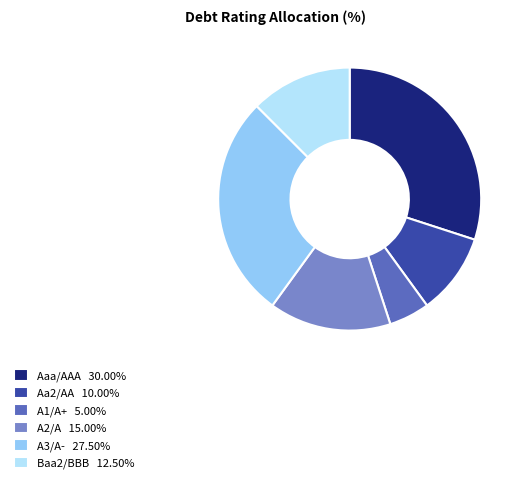

Is Aaa/AAA 30.00% the majority of the pie?

No